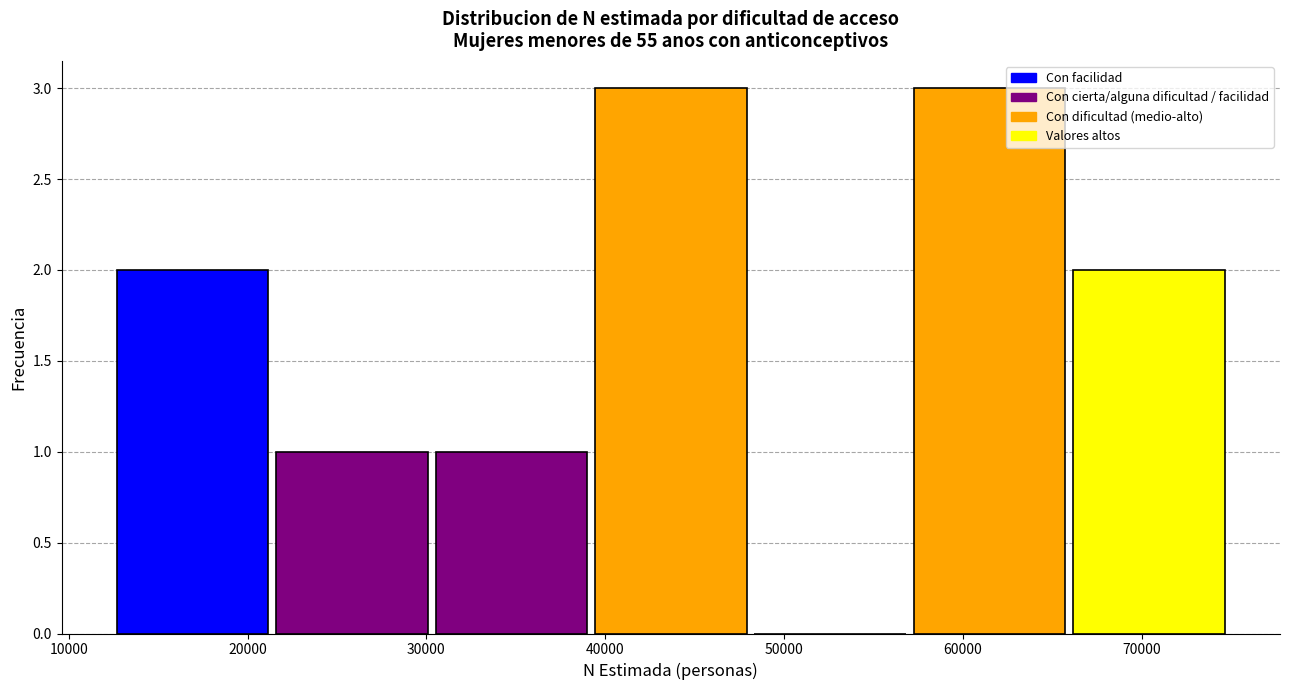

How tall is the bar that spans 30000 to 39000 on the x-axis? Neither the bar edges nor the heights are printed on the chart, so give them approximately, as read against the axes.

1